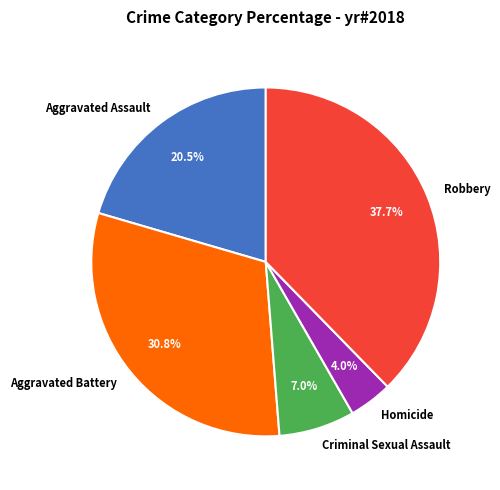

To the nearest percent, what is the difference between the largest and smallest slice percentages?

34%